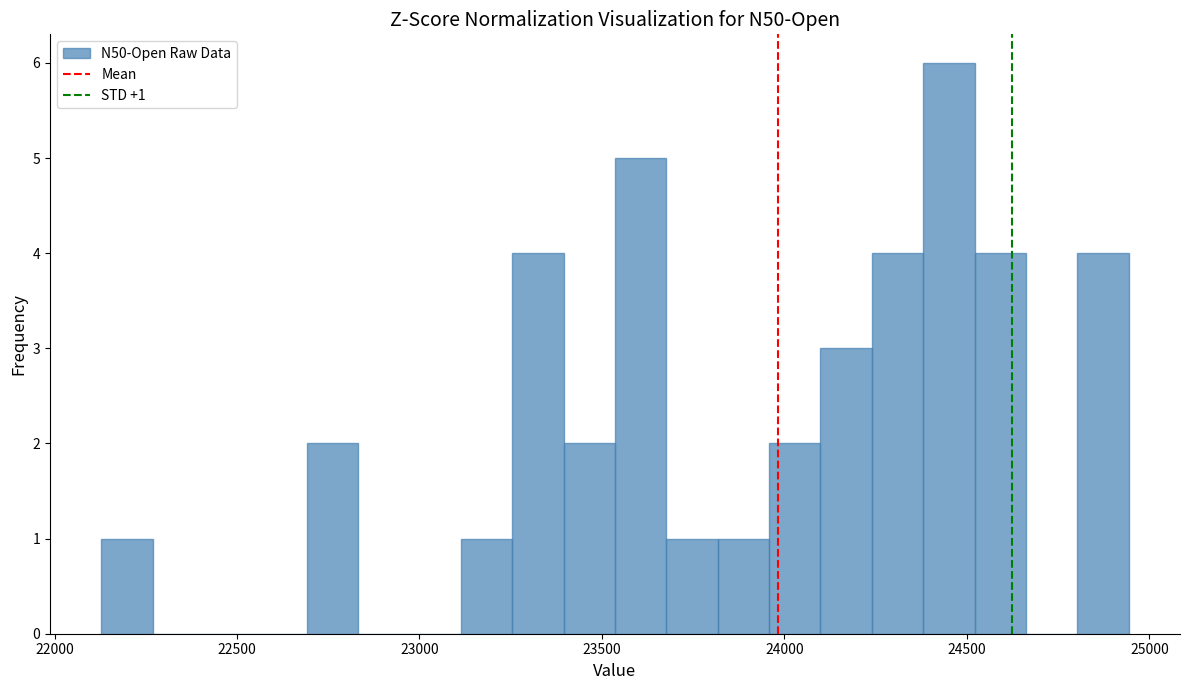

Around what value on the x-axis is the tallest bar? Give the approximate position of its centre, as read against the axis.

24450